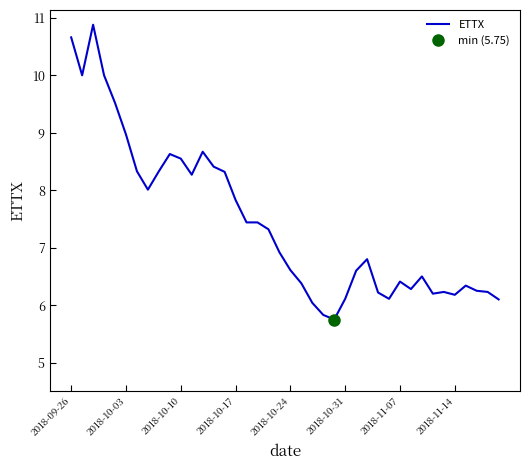

How many data points are above 6?

38